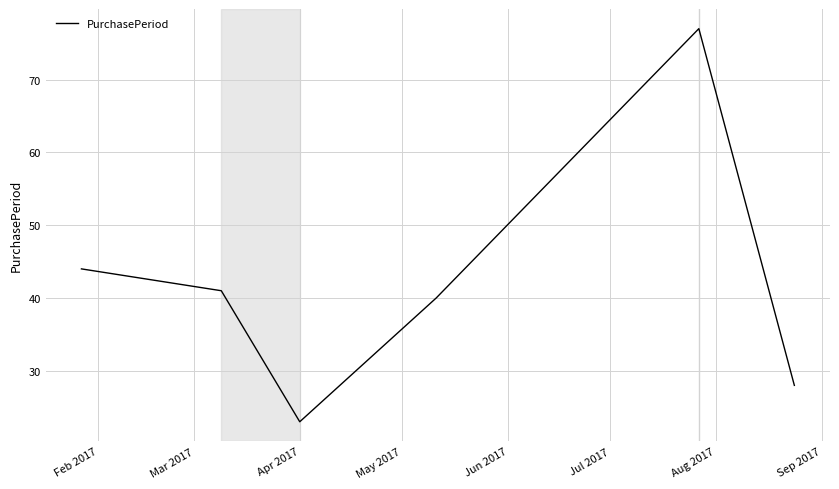

True or false: there are more than 2 points higher than both neighbors.

False